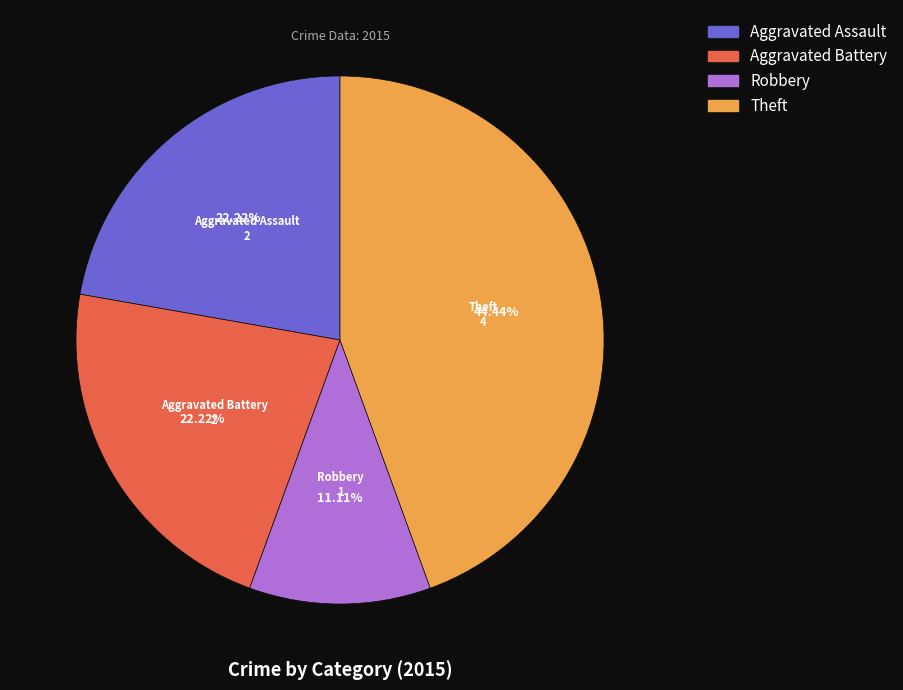

Is there a majority slice in this chart?

No